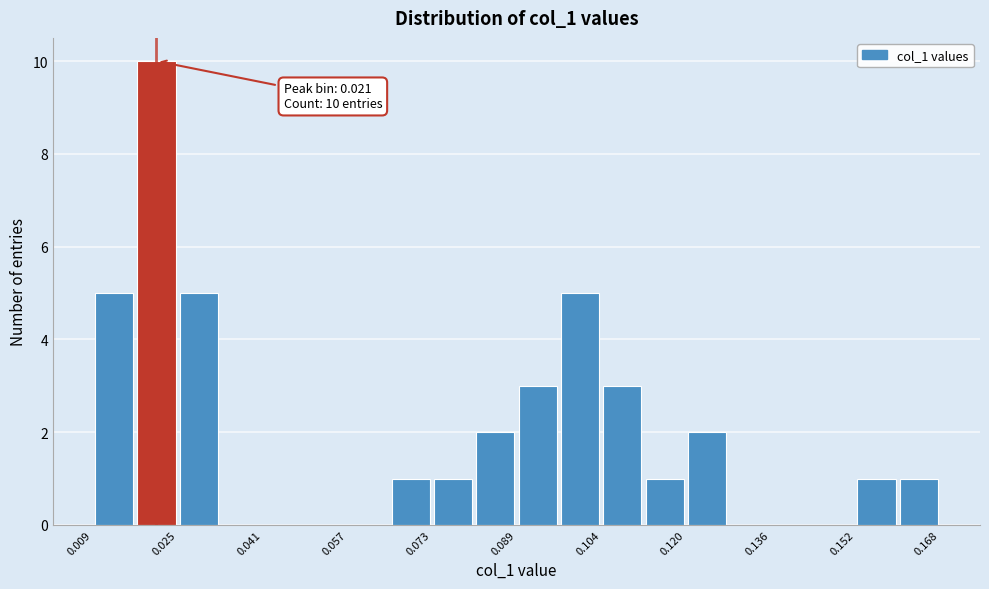

Around what value on the x-axis is the tallest bar? Give the approximate position of its centre, as read against the axis.

0.020